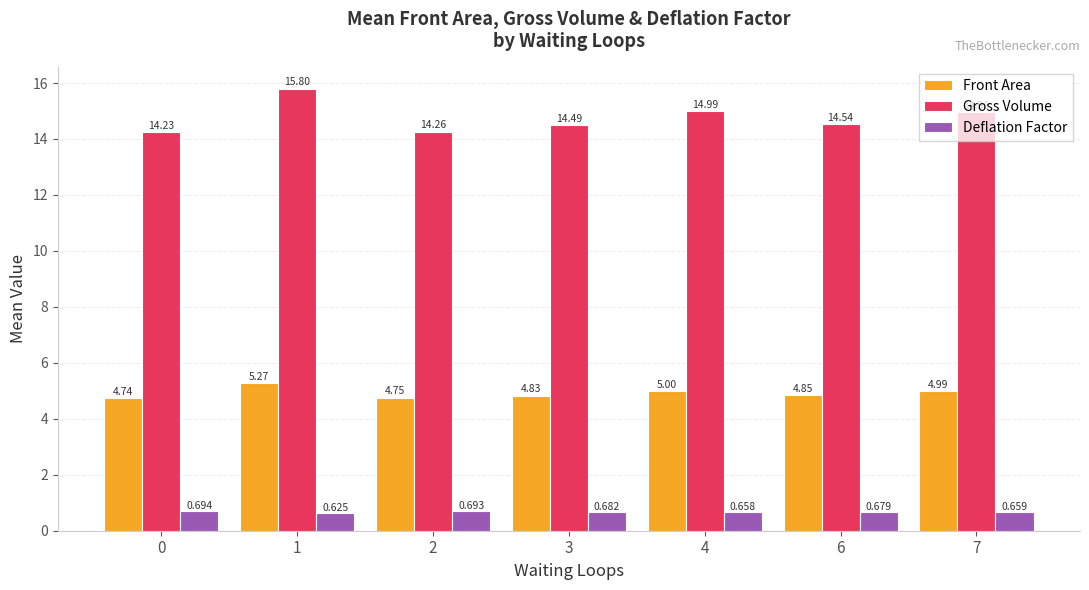

What is the sum of all Gross Volume values?

103.3